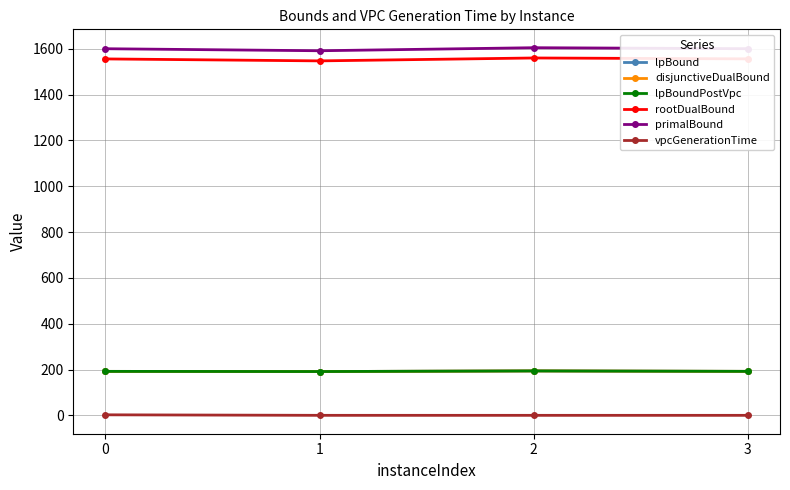

What is the sum of the disjunctiveDualBound values at 2 and 3?

386.0